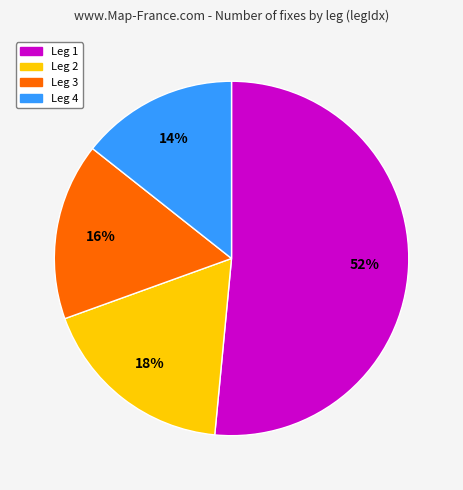

How many slices are in this pie chart?

4